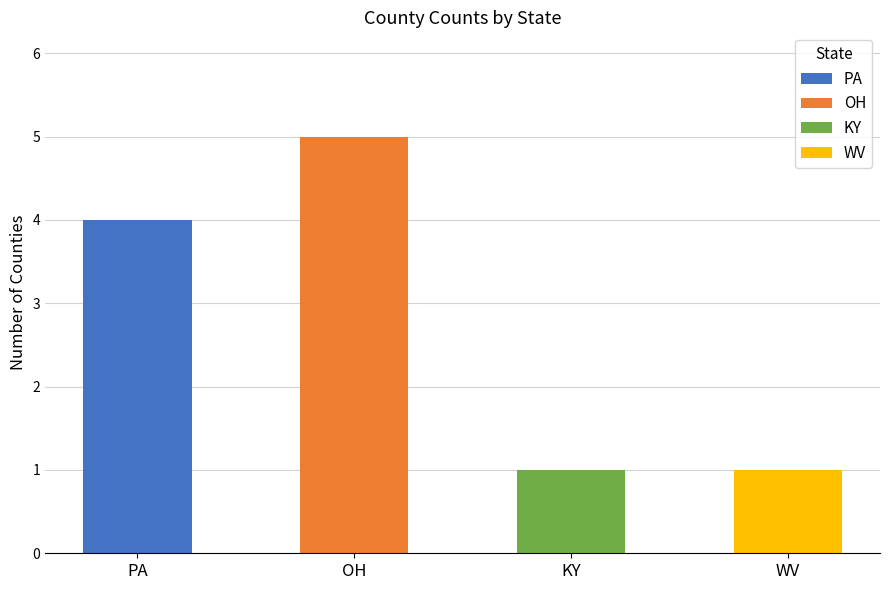

How many distinct data groups are displayed?

4